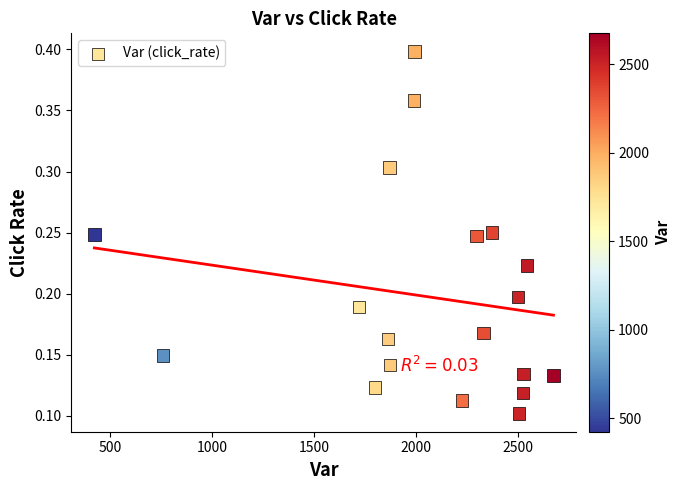

What is the range of X values (max minus min)?

2253.0